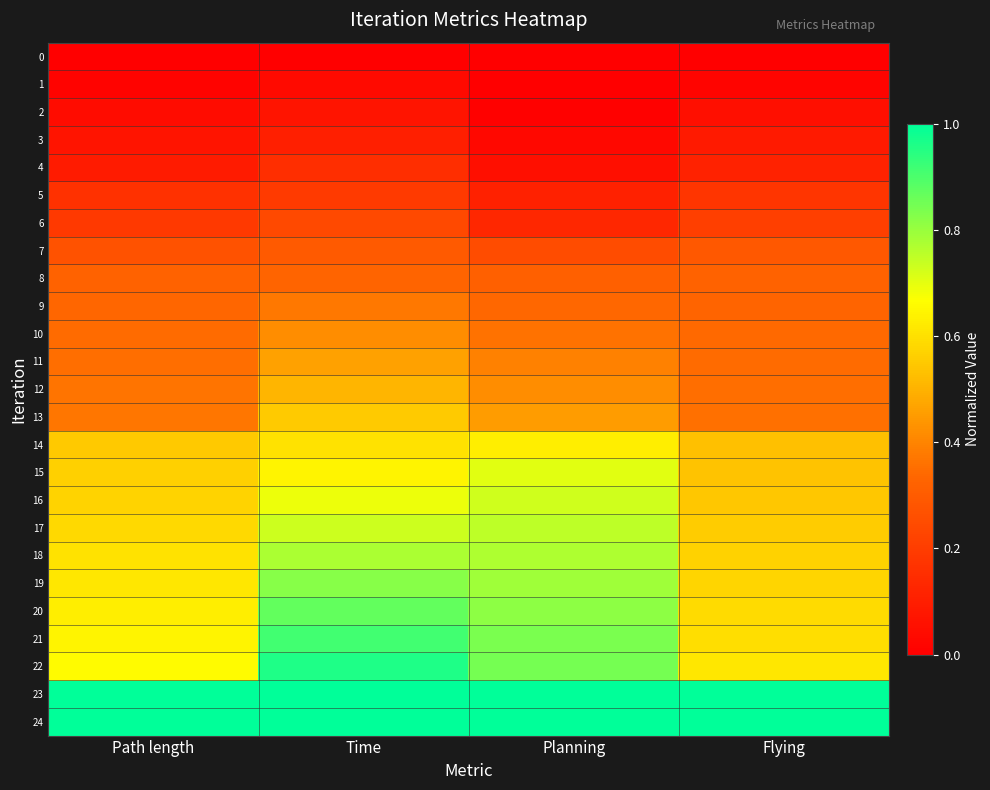

At which category does the chart reach its minimum across all series?

Path length